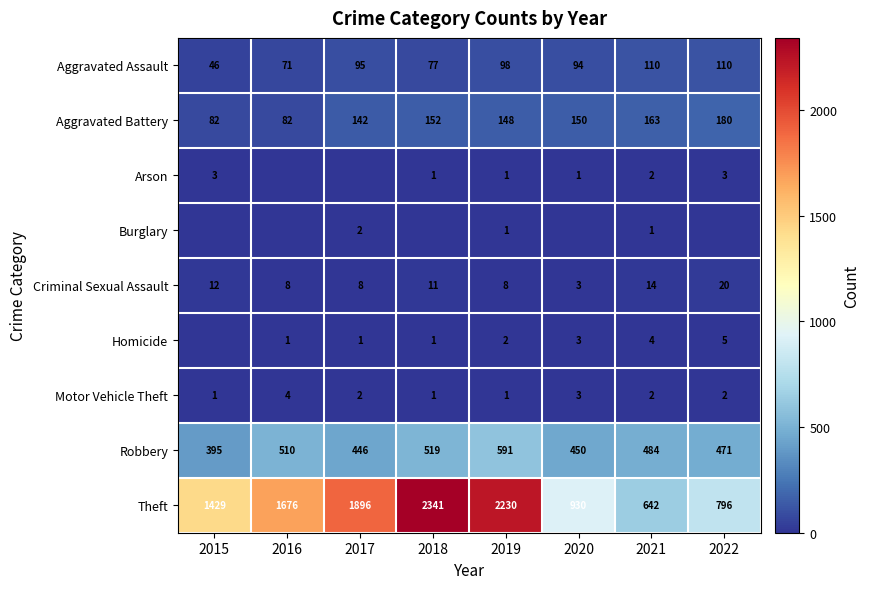

What is the total value across all series at 2016?

2352